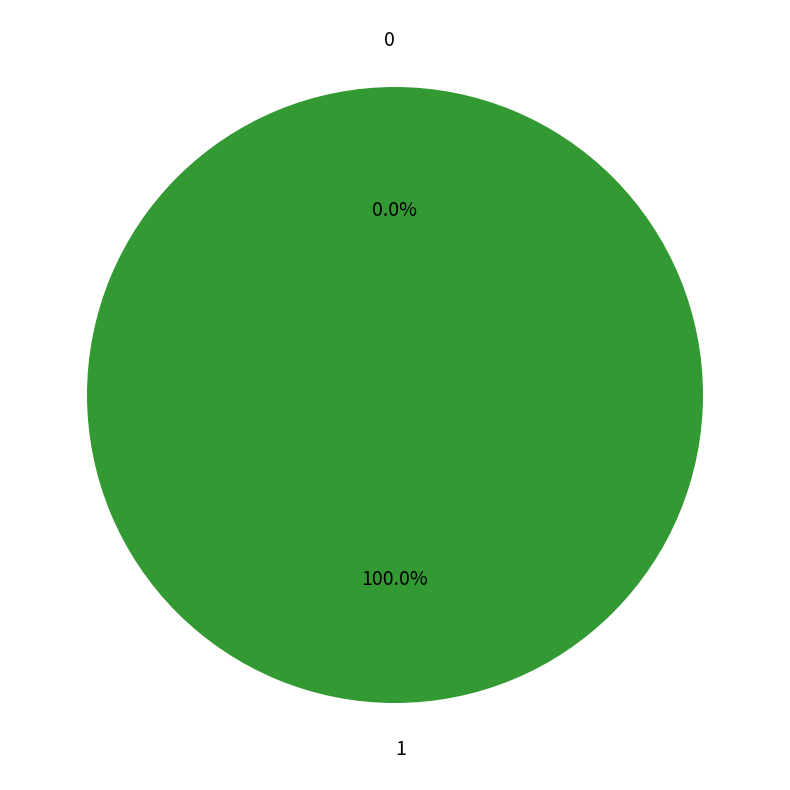

To the nearest percent, what is the average slice percentage?

50%